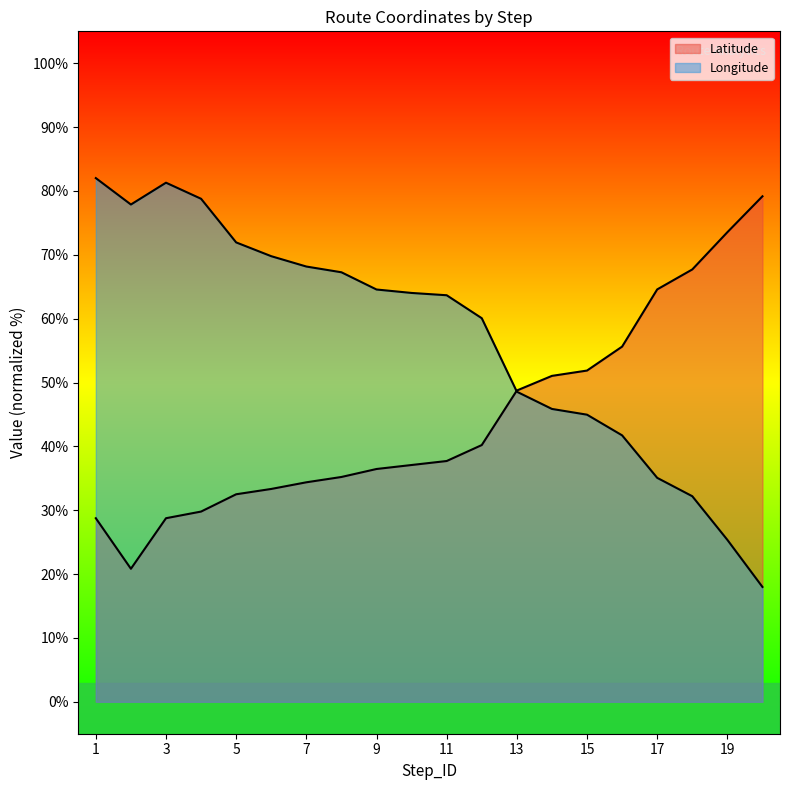

How many data points in Longitude are less than 64?

10